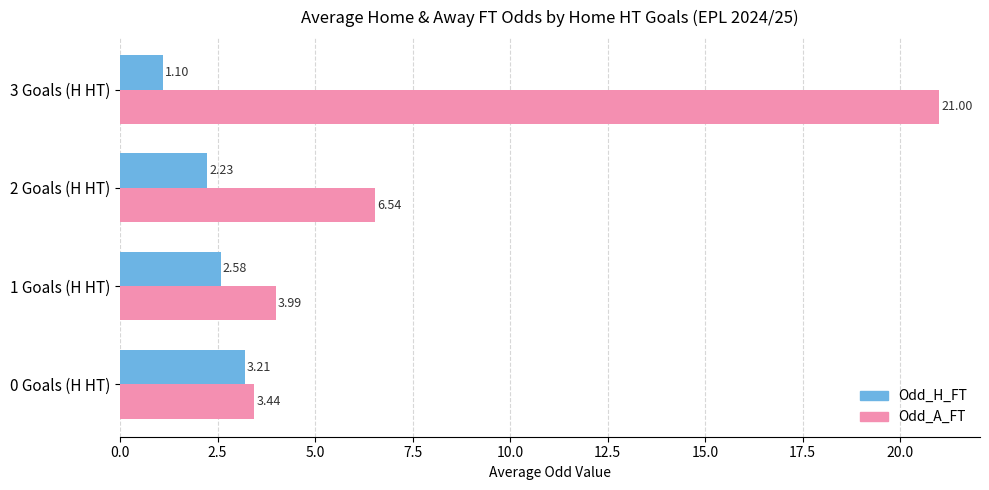

What are all the series names shown in the legend?

Odd_H_FT, Odd_A_FT